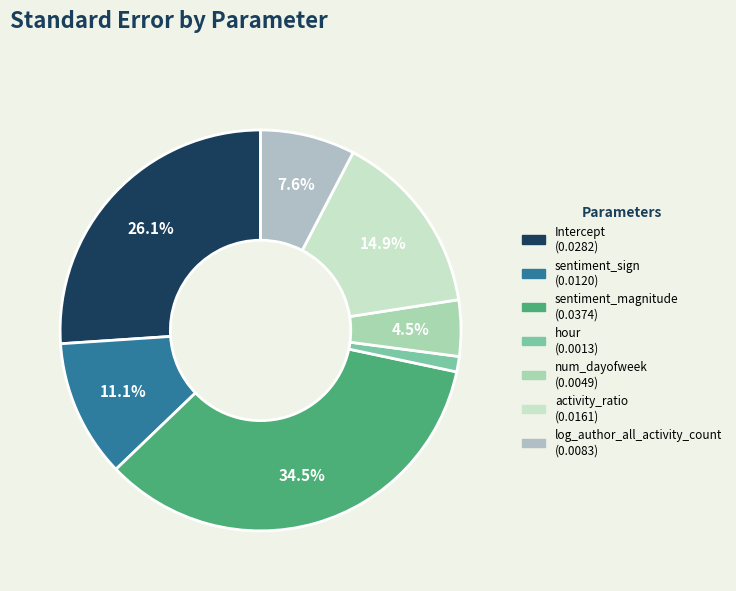

What percentage is the num_dayofweek slice, to the nearest percent?

5%